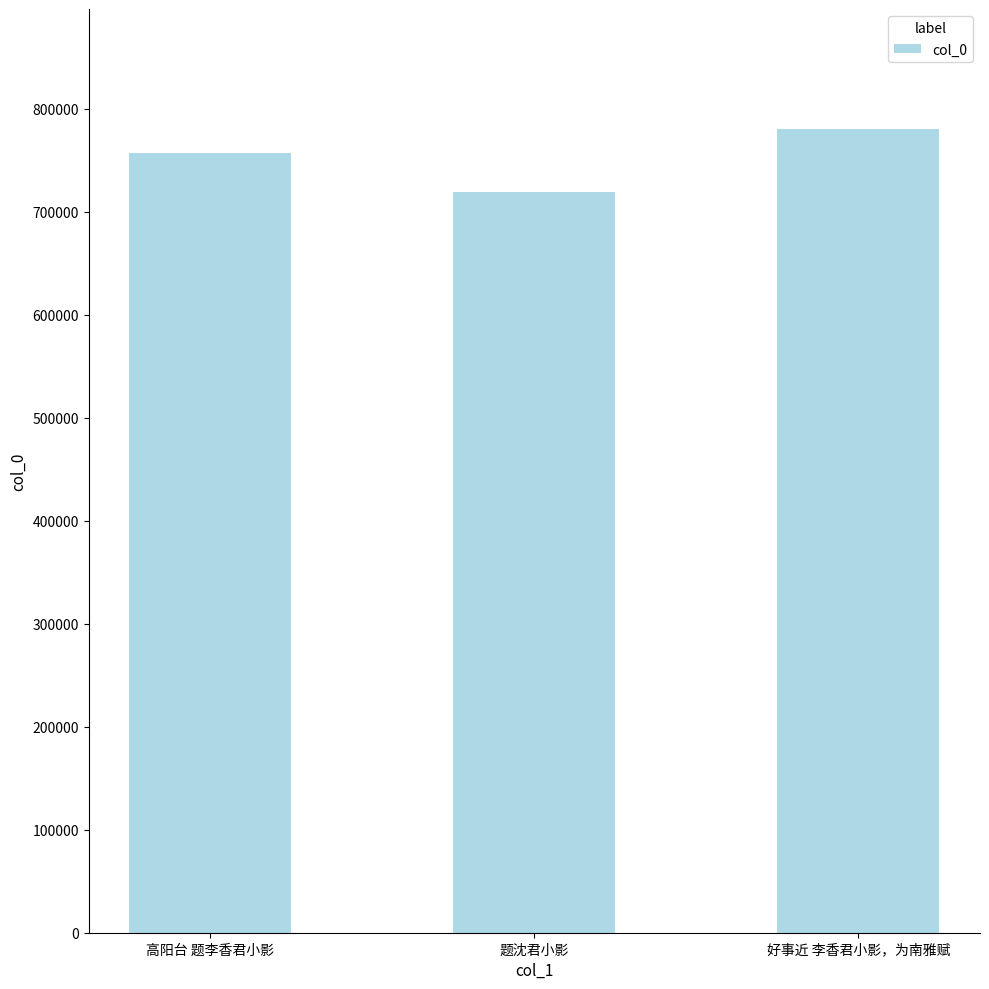

What value does the data have at 高阳台 题李香君小影, to the nearest 10?

757470